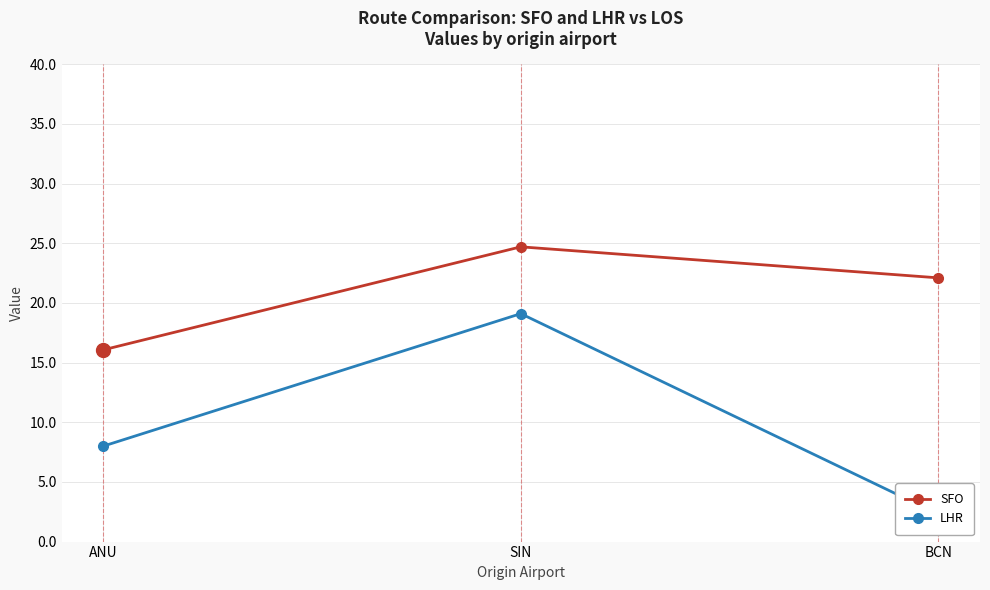

List the series in order of their overall mean, lowest first.

LHR, SFO